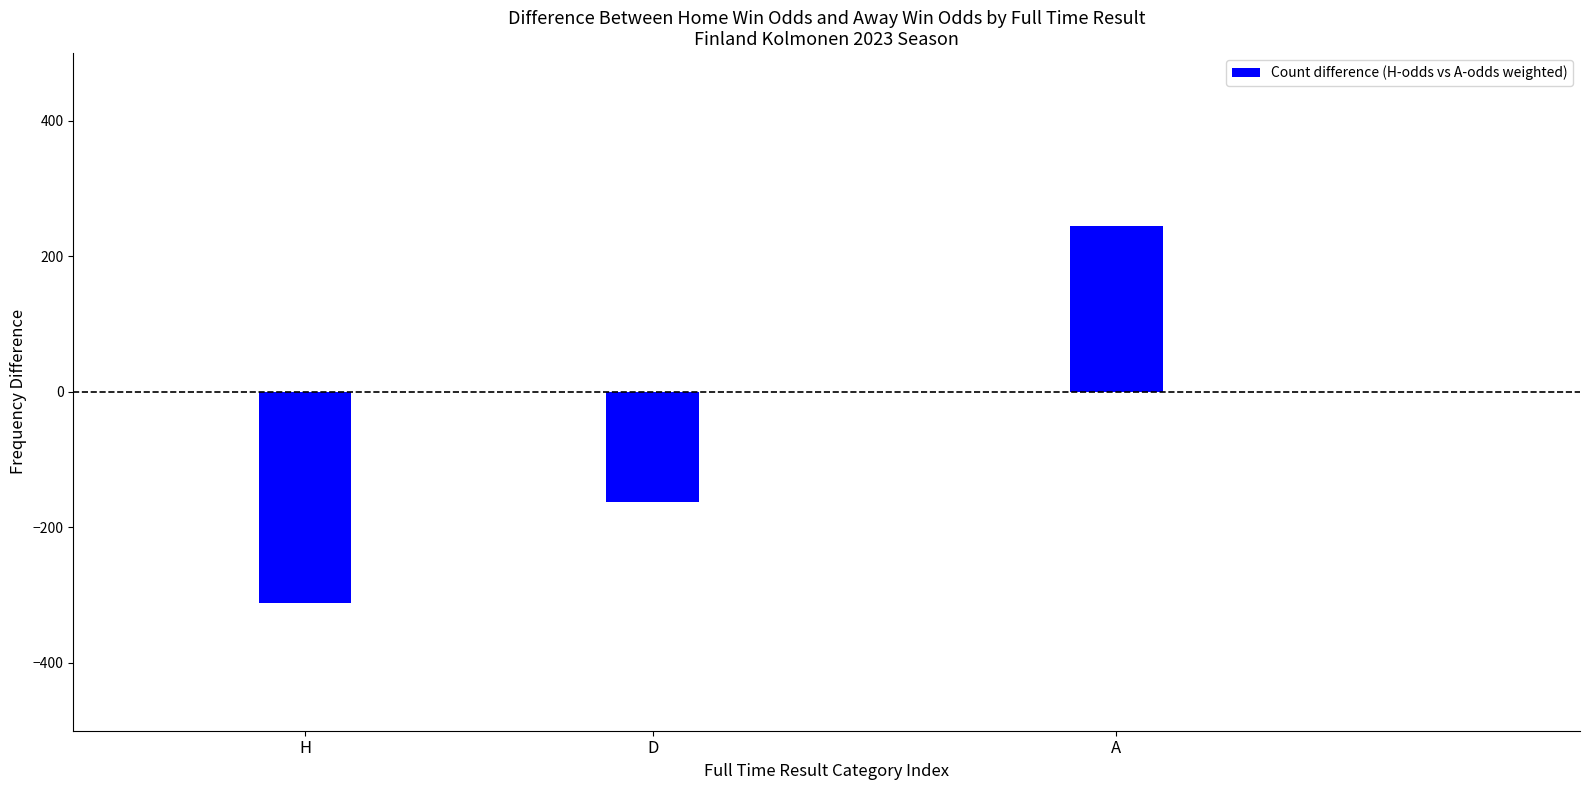

What is the minimum value shown in the chart?

-312